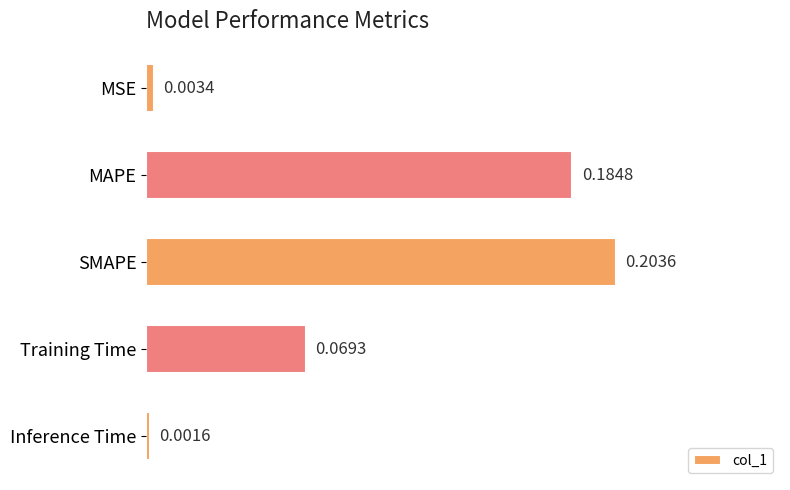

Does the chart contain any negative values?

No